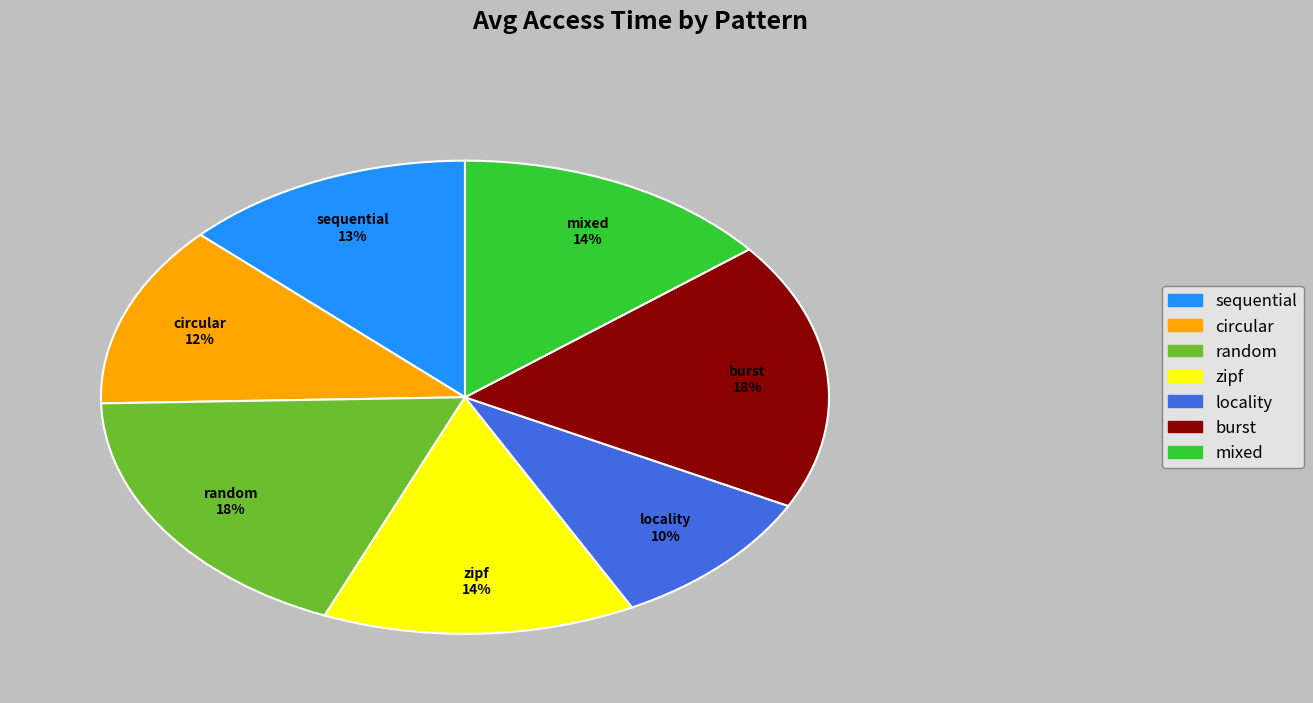

Is locality the majority of the pie?

No